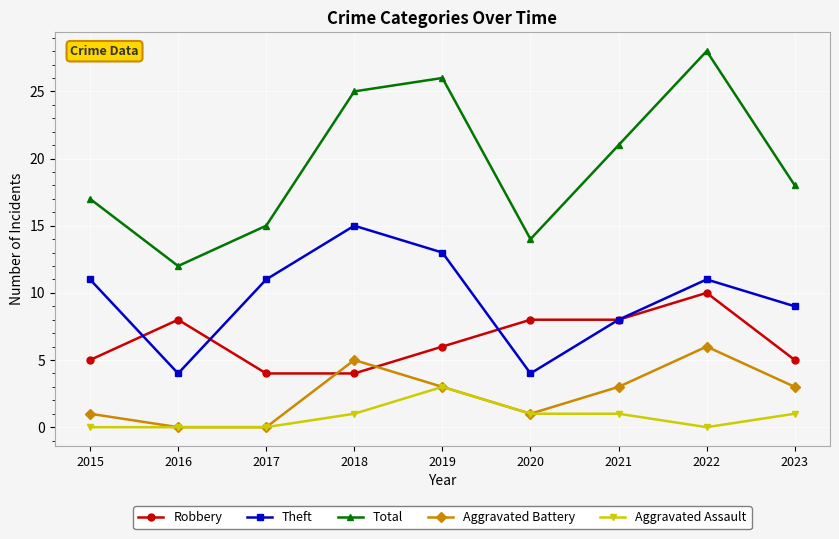

What is the maximum value shown in the chart?

28